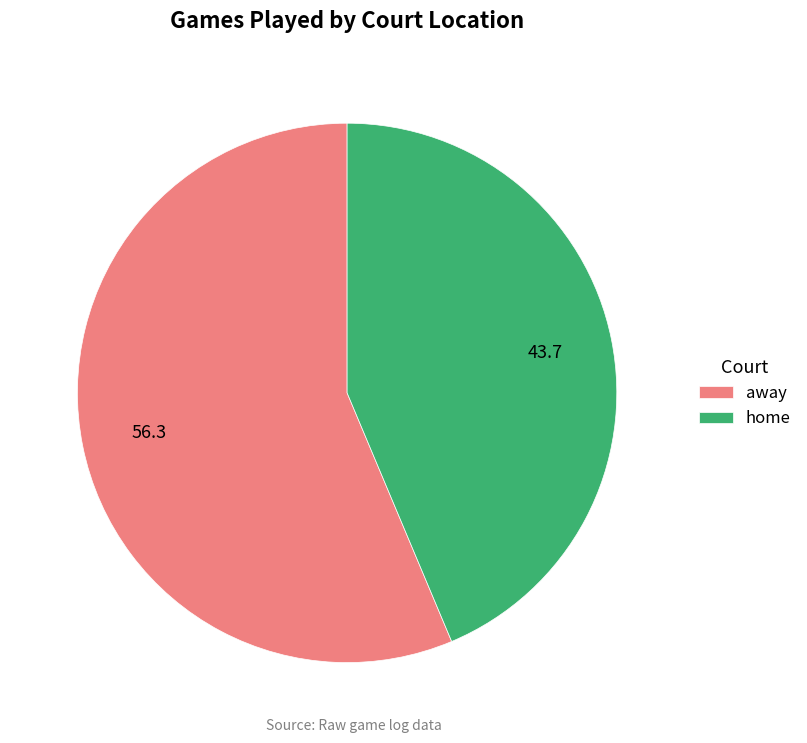

The away slice represents 56% of the pie. True or false?

True